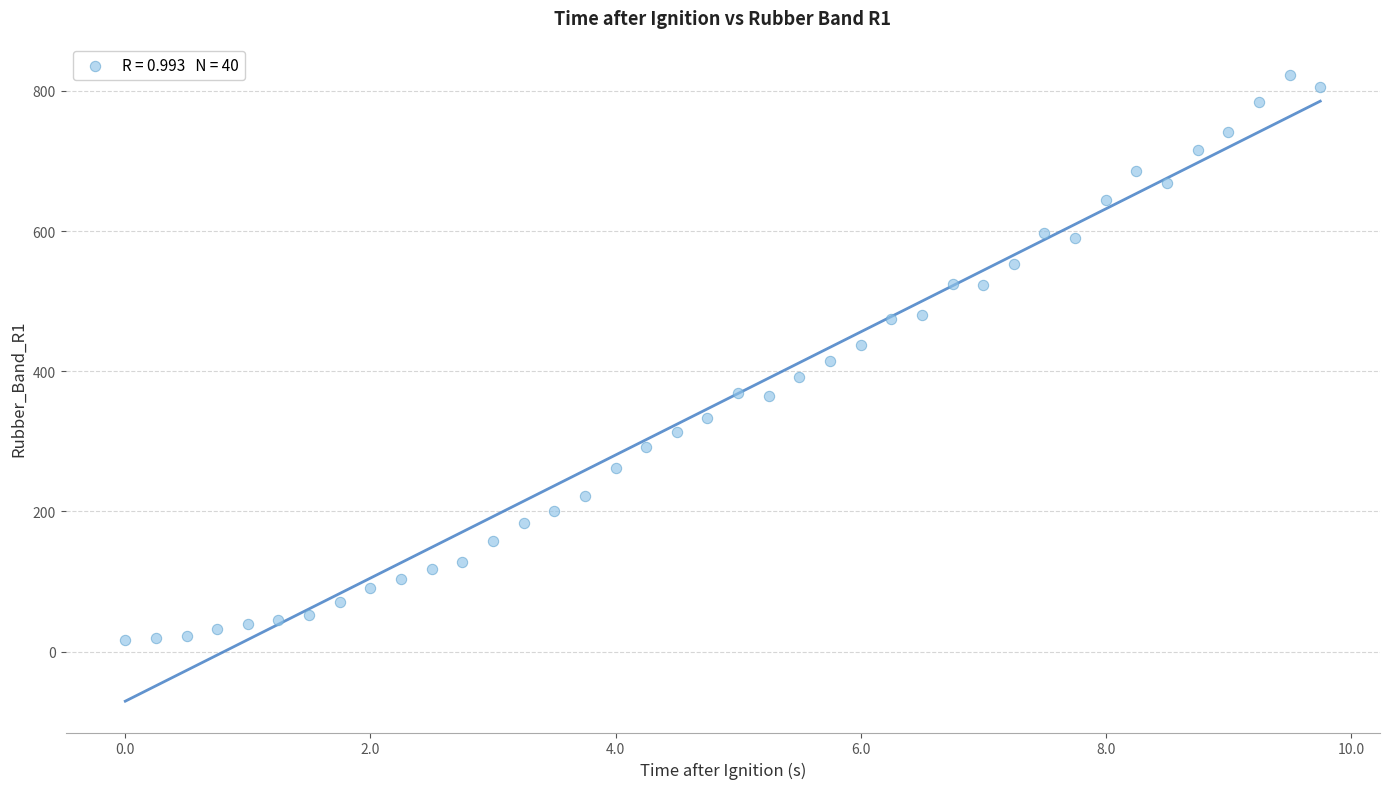

What is the range of Y values (max minus min)?

805.6